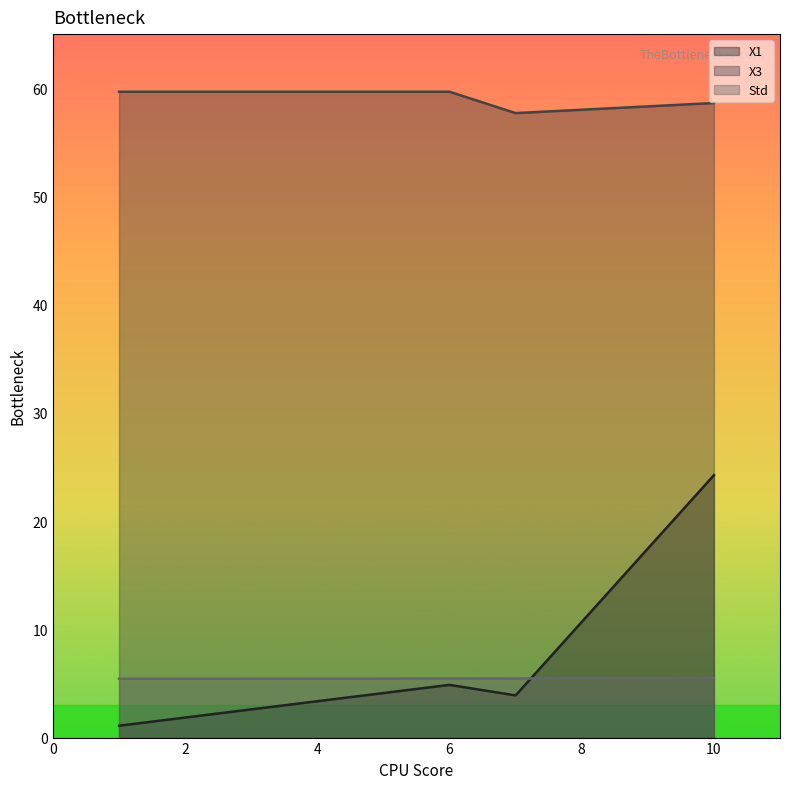

Which label corresponds to the smallest value in the chart?

1